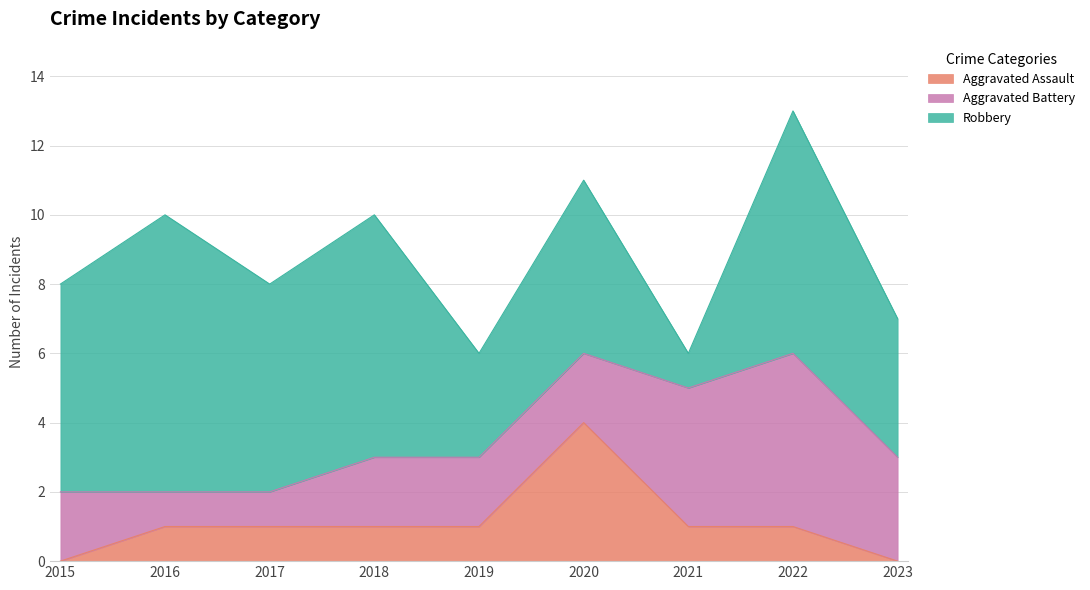

Count the number of categories in the chart.

9